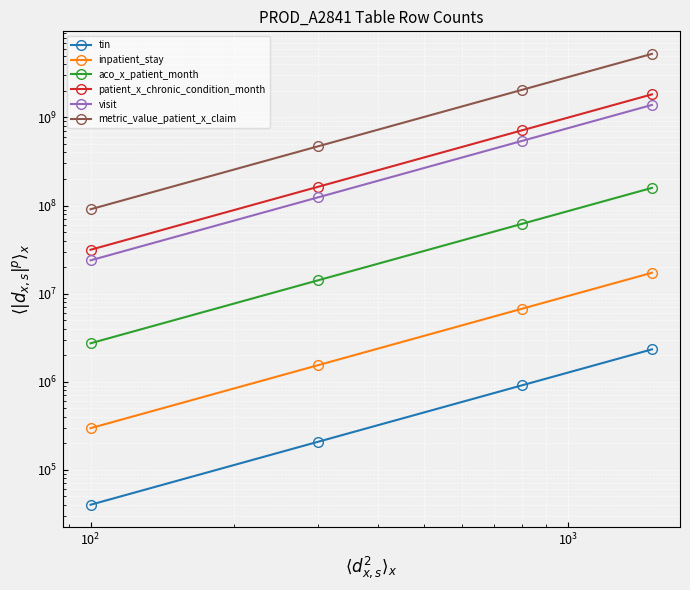

True or false: metric_value_patient_x_claim and patient_x_chronic_condition_month intersect in this chart.

False